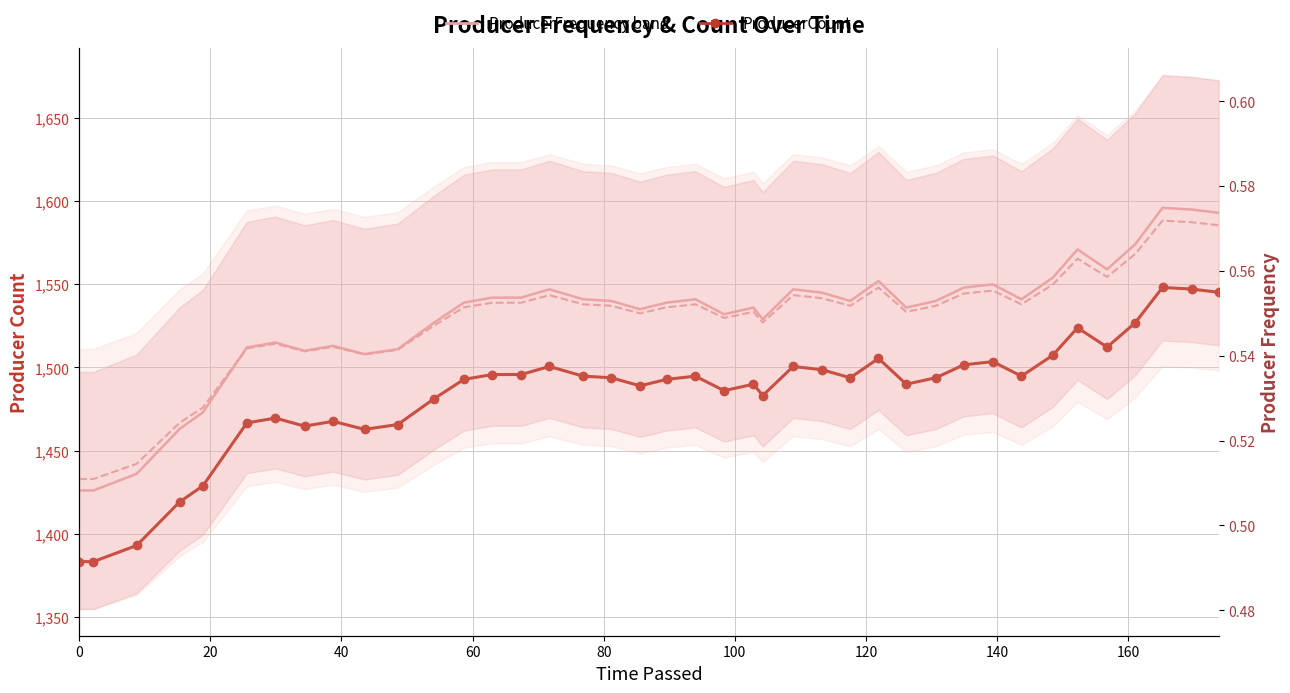

What is the difference between the second highest and second lowest values in the ProducerCount (band) series?

169.0